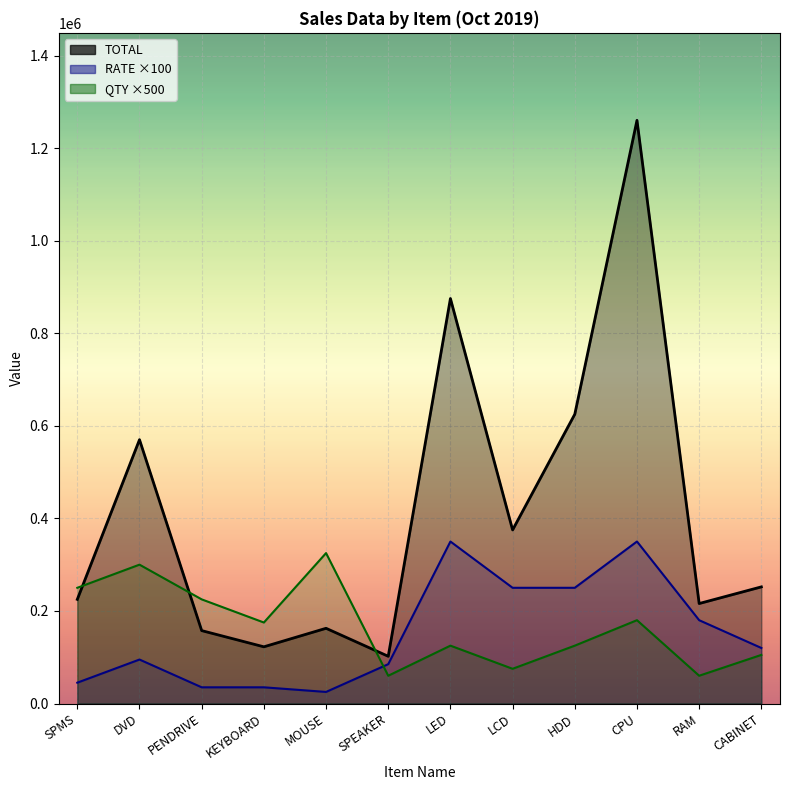

Where do RATE ×100 and QTY ×500 first cross each other?

MOUSE and SPEAKER